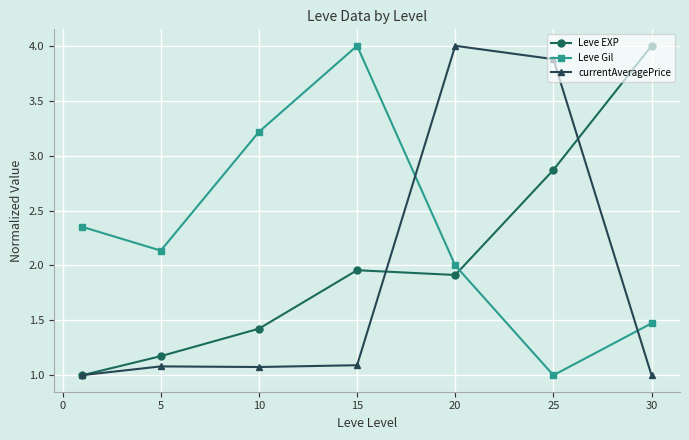

After their last crossing, which series has the higher values: Leve Gil or Leve EXP?

Leve EXP